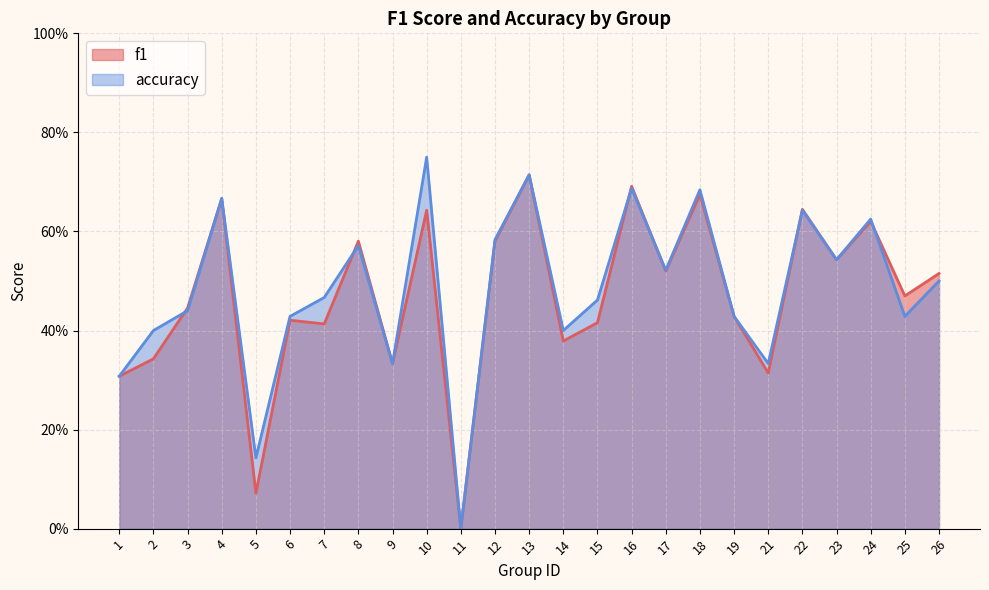

True or false: f1 and accuracy intersect in this chart.

True